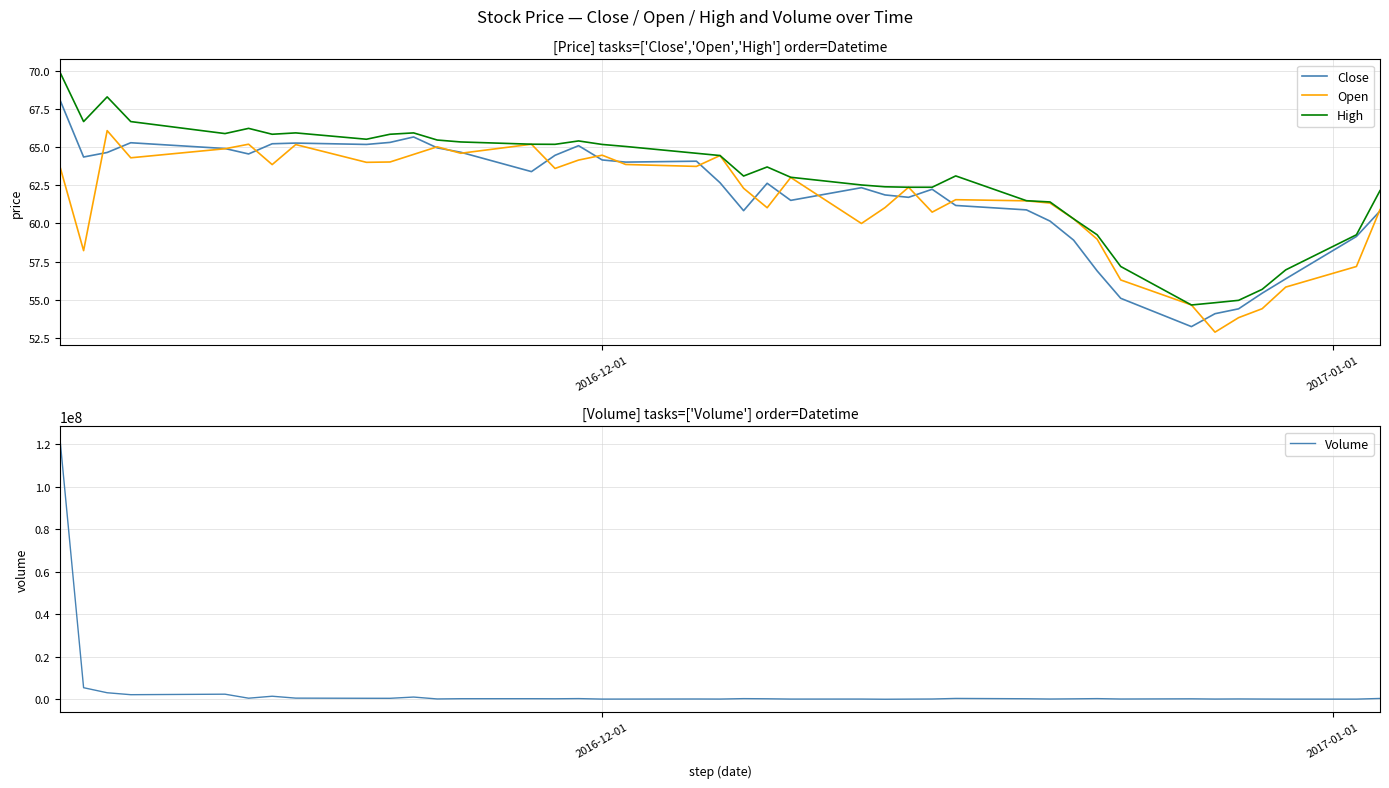

What is the maximum value for Open?

66.1